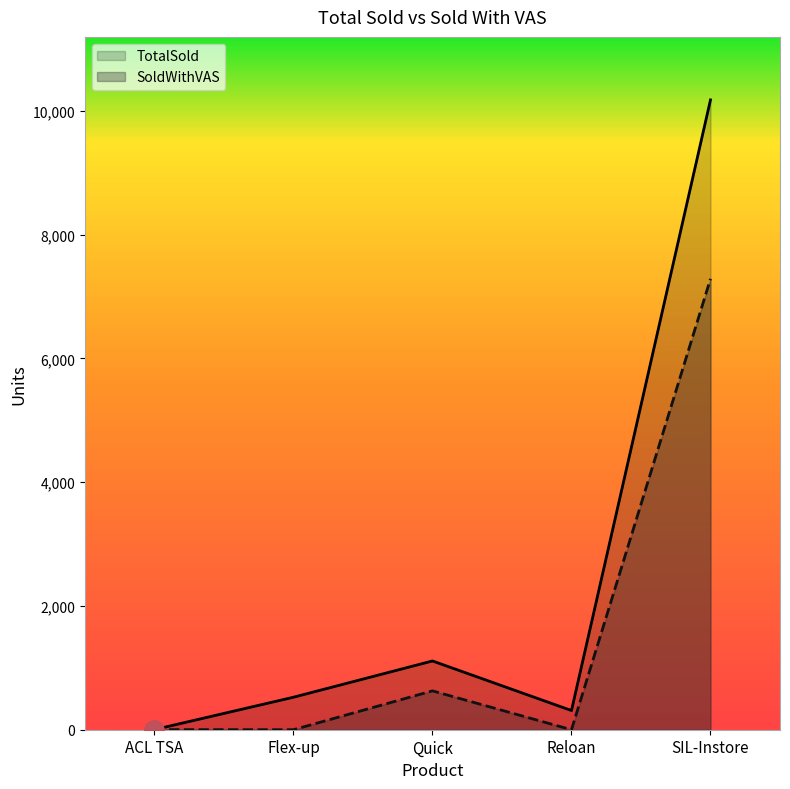

List the series in order of their overall mean, lowest first.

SoldWithVAS, TotalSold